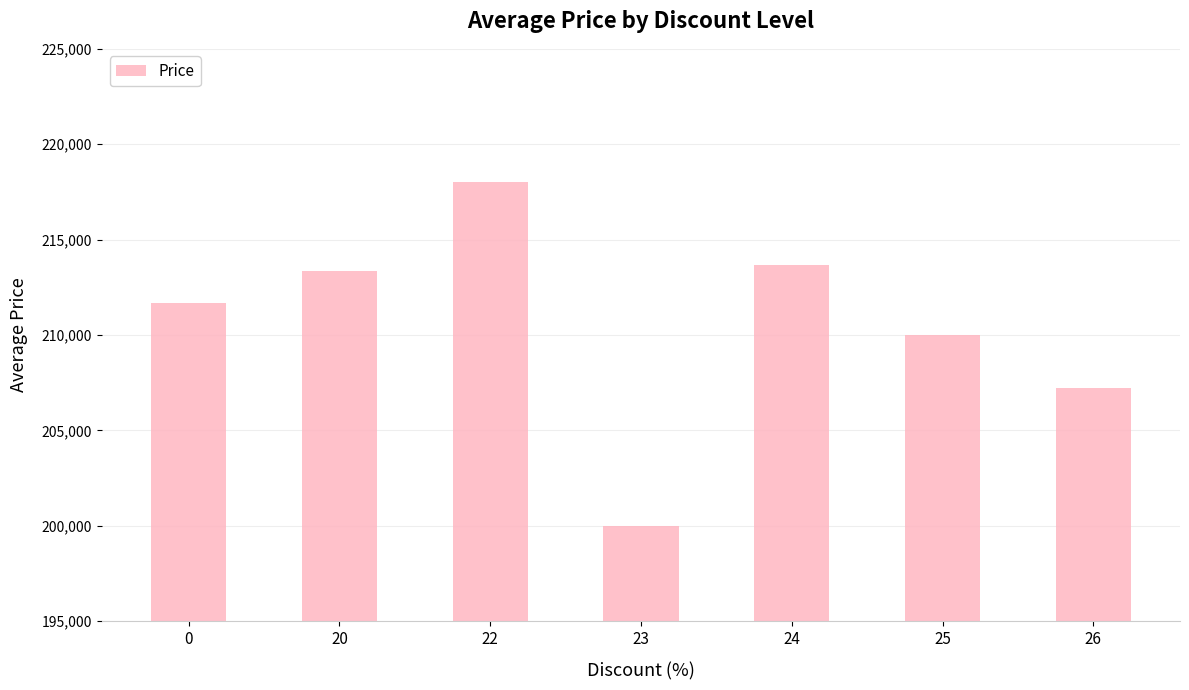

What is the value of the 1st bar from the left?

211666.7